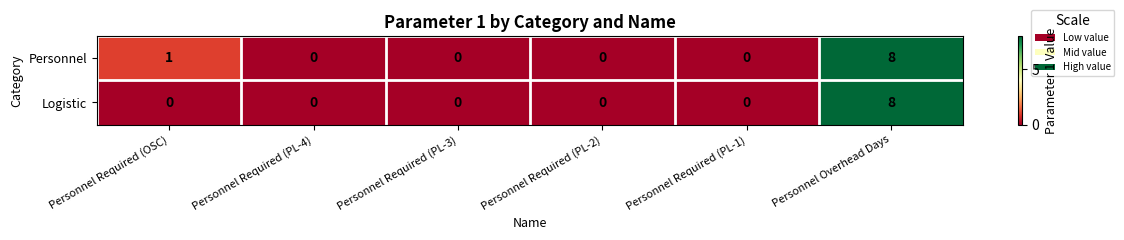

Which series has the largest total across all categories?

Personnel